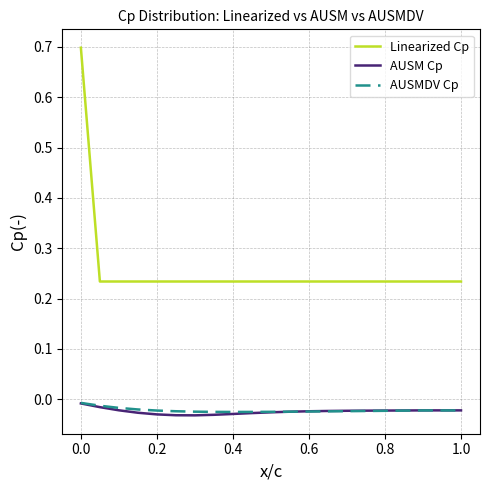

Is this an area chart (filled region under the line)?

No